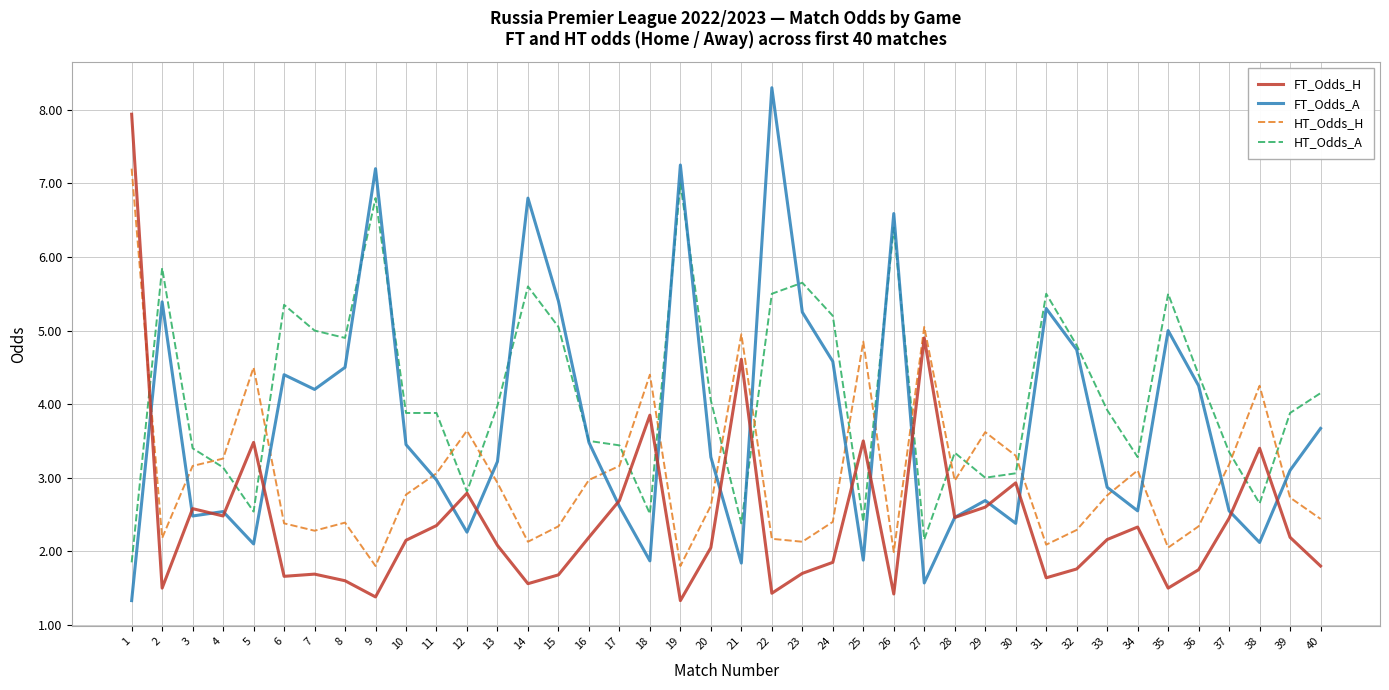

Where is the first local minimum for HT_Odds_A?

5